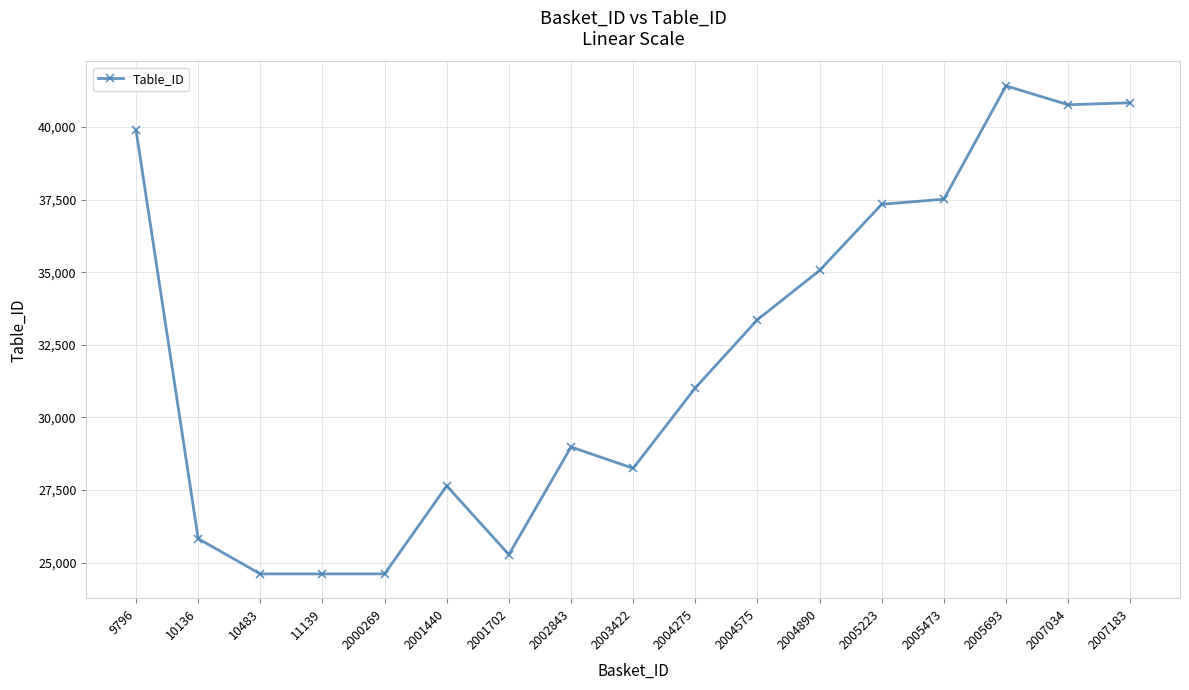

True or false: the data shows 34149 at 10483.

False